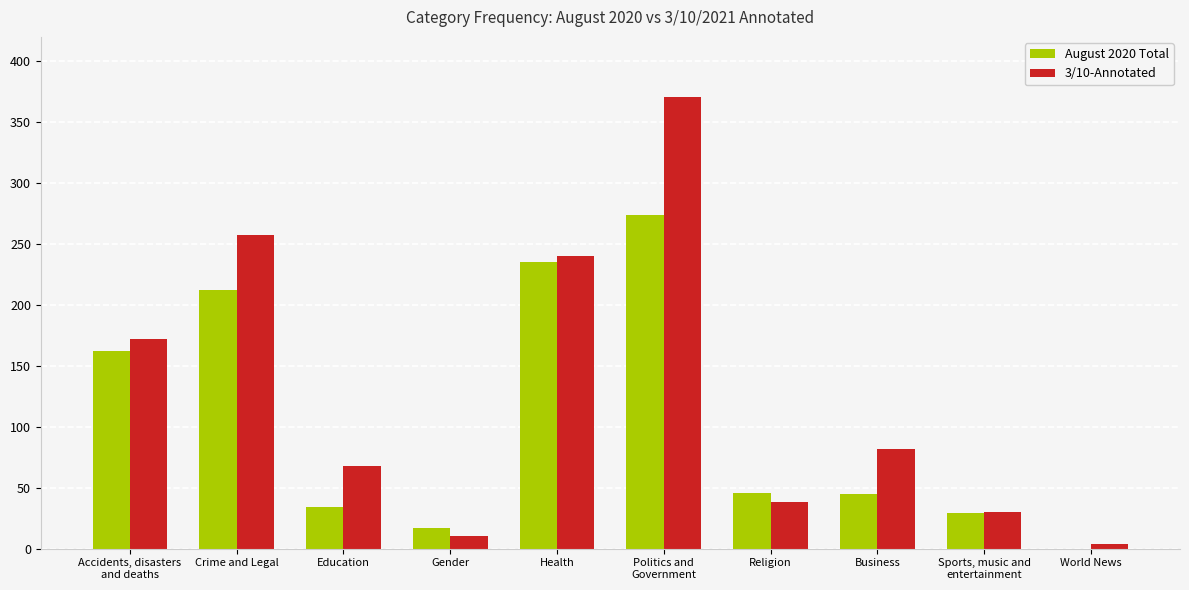

Which series has the largest total across all categories?

3/10-Annotated